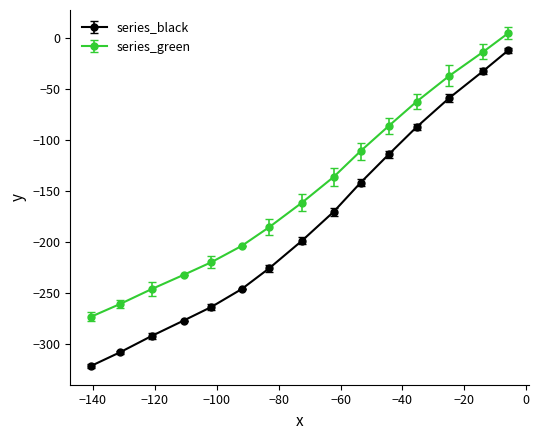

Which series has the largest range (max minus min)?

series_black